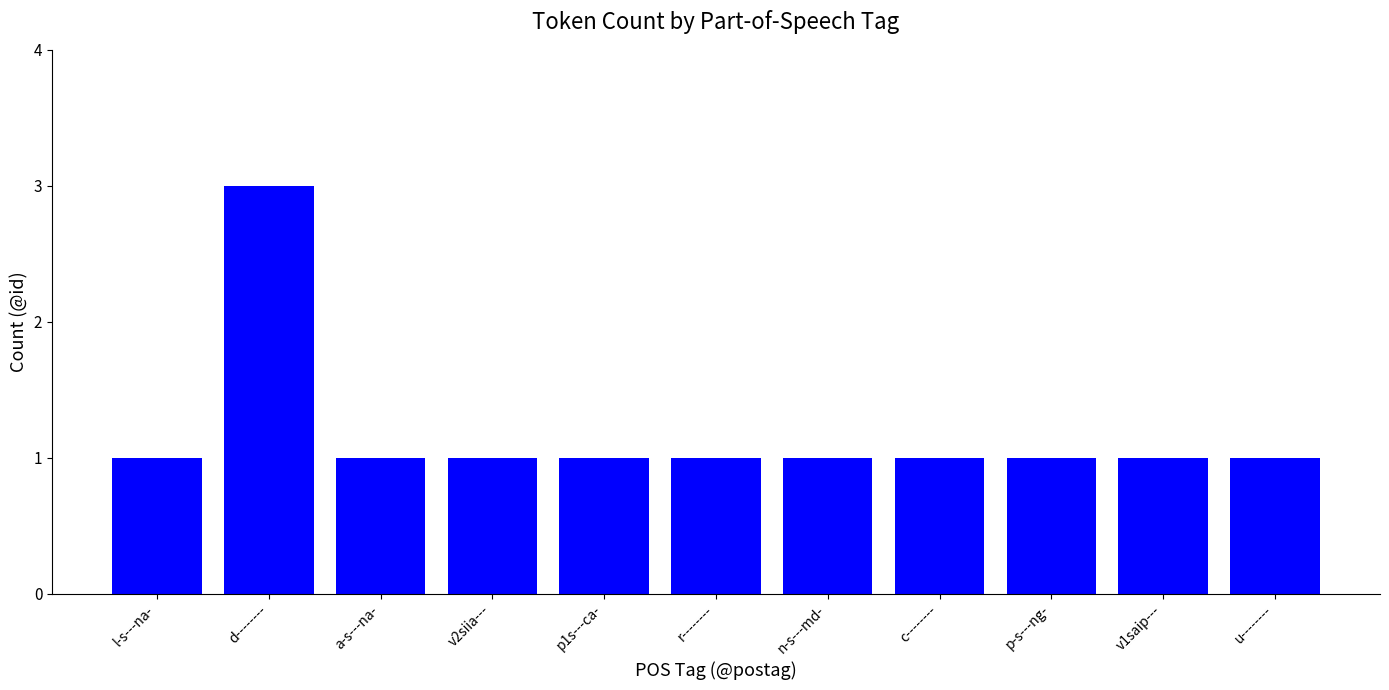

True or false: the data shows 0 at u--------.

False